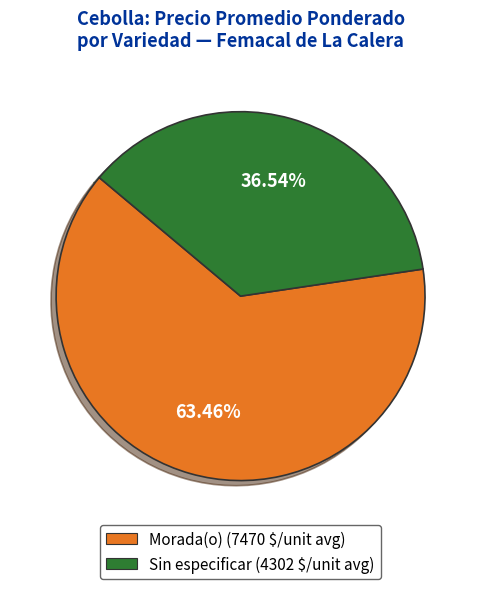

Which category has the biggest portion of the pie?

Morada(o)